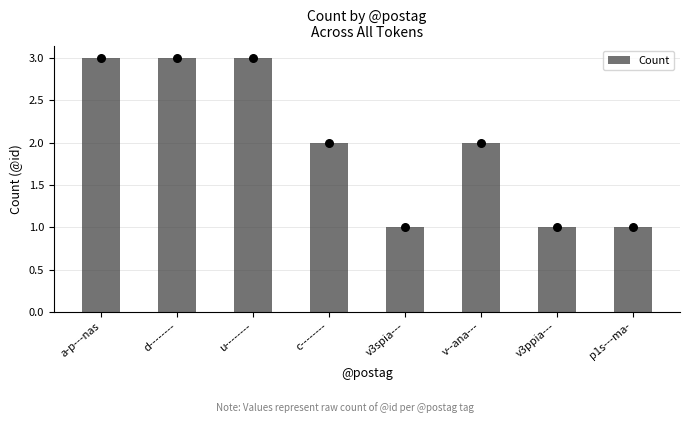

Approximately how many times larger is the value at c-------- compared to u--------?

0.7